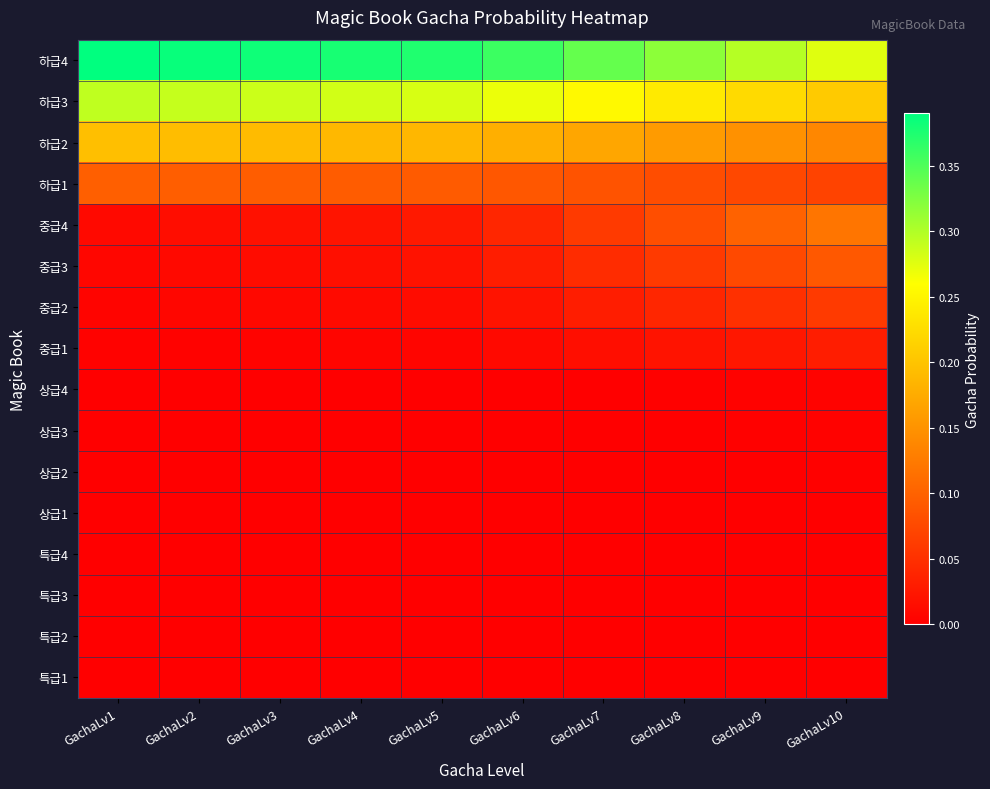

Reading left to right, what are all the values shown in this chart?

하급4: GachaLv1=0.4	GachaLv2=0.4	GachaLv3=0.4	GachaLv4=0.4	GachaLv5=0.4	GachaLv6=0.4	GachaLv7=0.3	GachaLv8=0.3	GachaLv9=0.3	GachaLv10=0.3
하급3: GachaLv1=0.3	GachaLv2=0.3	GachaLv3=0.3	GachaLv4=0.3	GachaLv5=0.3	GachaLv6=0.3	GachaLv7=0.3	GachaLv8=0.2	GachaLv9=0.2	GachaLv10=0.2
하급2: GachaLv1=0.2	GachaLv2=0.2	GachaLv3=0.2	GachaLv4=0.2	GachaLv5=0.2	GachaLv6=0.2	GachaLv7=0.2	GachaLv8=0.2	GachaLv9=0.1	GachaLv10=0.1
하급1: GachaLv1=0.1	GachaLv2=0.1	GachaLv3=0.1	GachaLv4=0.1	GachaLv5=0.1	GachaLv6=0.1	GachaLv7=0.1	GachaLv8=0.1	GachaLv9=0.1	GachaLv10=0.1
중급4: GachaLv1=0.0	GachaLv2=0.0	GachaLv3=0.0	GachaLv4=0.0	GachaLv5=0.0	GachaLv6=0.0	GachaLv7=0.1	GachaLv8=0.1	GachaLv9=0.1	GachaLv10=0.1
중급3: GachaLv1=0.0	GachaLv2=0.0	GachaLv3=0.0	GachaLv4=0.0	GachaLv5=0.0	GachaLv6=0.0	GachaLv7=0.0	GachaLv8=0.1	GachaLv9=0.1	GachaLv10=0.1
중급2: GachaLv1=0.0	GachaLv2=0.0	GachaLv3=0.0	GachaLv4=0.0	GachaLv5=0.0	GachaLv6=0.0	GachaLv7=0.0	GachaLv8=0.0	GachaLv9=0.1	GachaLv10=0.1
중급1: GachaLv1=0.0	GachaLv2=0.0	GachaLv3=0.0	GachaLv4=0.0	GachaLv5=0.0	GachaLv6=0.0	GachaLv7=0.0	GachaLv8=0.0	GachaLv9=0.0	GachaLv10=0.0
상급4: GachaLv1=0.0	GachaLv2=0.0	GachaLv3=0.0	GachaLv4=0.0	GachaLv5=0.0	GachaLv6=0.0	GachaLv7=0.0	GachaLv8=0.0	GachaLv9=0.0	GachaLv10=0.0
상급3: GachaLv1=0.0	GachaLv2=0.0	GachaLv3=0.0	GachaLv4=0.0	GachaLv5=0.0	GachaLv6=0.0	GachaLv7=0.0	GachaLv8=0.0	GachaLv9=0.0	GachaLv10=0.0
상급2: GachaLv1=0.0	GachaLv2=0.0	GachaLv3=0.0	GachaLv4=0.0	GachaLv5=0.0	GachaLv6=0.0	GachaLv7=0.0	GachaLv8=0.0	GachaLv9=0.0	GachaLv10=0.0
상급1: GachaLv1=0.0	GachaLv2=0.0	GachaLv3=0.0	GachaLv4=0.0	GachaLv5=0.0	GachaLv6=0.0	GachaLv7=0.0	GachaLv8=0.0	GachaLv9=0.0	GachaLv10=0.0
특급4: GachaLv1=0.0	GachaLv2=0.0	GachaLv3=0.0	GachaLv4=0.0	GachaLv5=0.0	GachaLv6=0.0	GachaLv7=0.0	GachaLv8=0.0	GachaLv9=0.0	GachaLv10=0.0
특급3: GachaLv1=0.0	GachaLv2=0.0	GachaLv3=0.0	GachaLv4=0.0	GachaLv5=0.0	GachaLv6=0.0	GachaLv7=0.0	GachaLv8=0.0	GachaLv9=0.0	GachaLv10=0.0
특급2: GachaLv1=0.0	GachaLv2=0.0	GachaLv3=0.0	GachaLv4=0.0	GachaLv5=0.0	GachaLv6=0.0	GachaLv7=0.0	GachaLv8=0.0	GachaLv9=0.0	GachaLv10=0.0
특급1: GachaLv1=0.0	GachaLv2=0.0	GachaLv3=0.0	GachaLv4=0.0	GachaLv5=0.0	GachaLv6=0.0	GachaLv7=0.0	GachaLv8=0.0	GachaLv9=0.0	GachaLv10=0.0